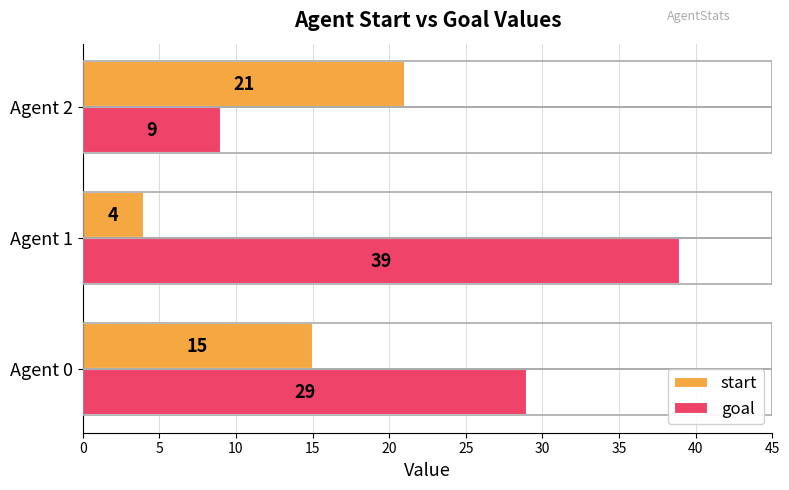

How many series are shown in this chart?

2